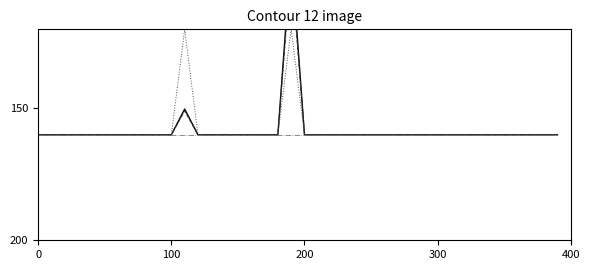

Is the value of NF at 18 greater than the value of TFAL at 11?

No